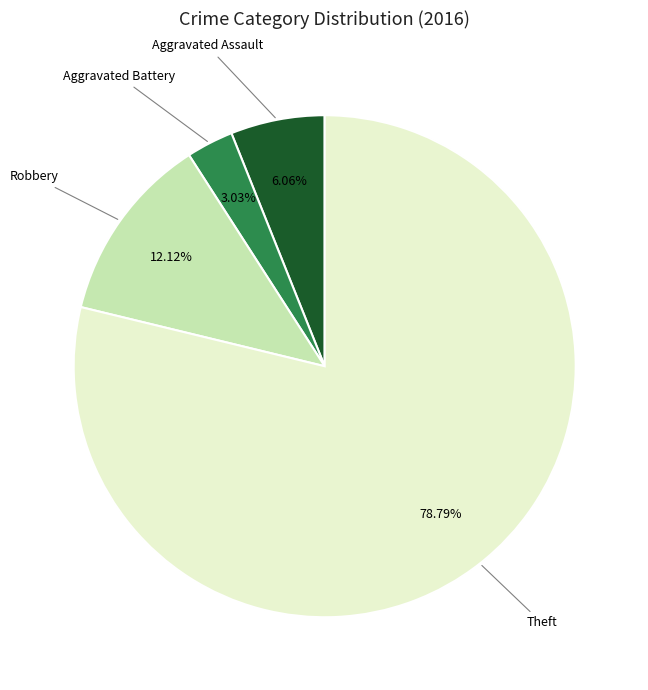

Is there any slice that represents more than half of the pie?

Yes